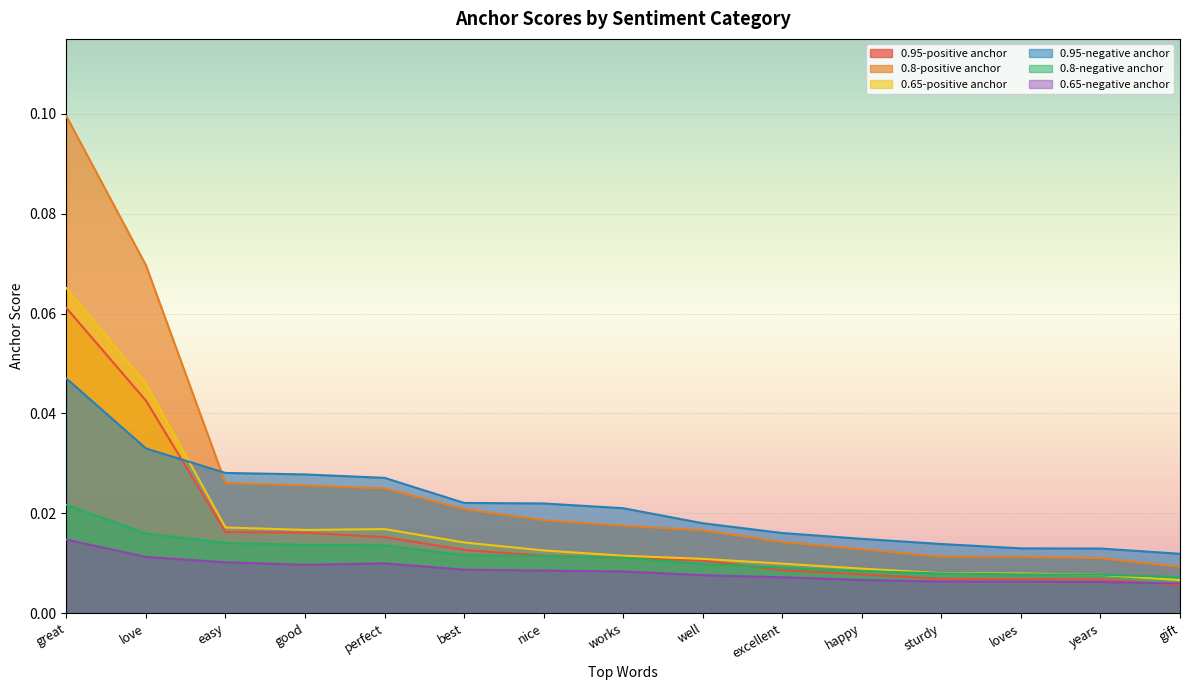

What is the label of the 6th point from the right?

excellent